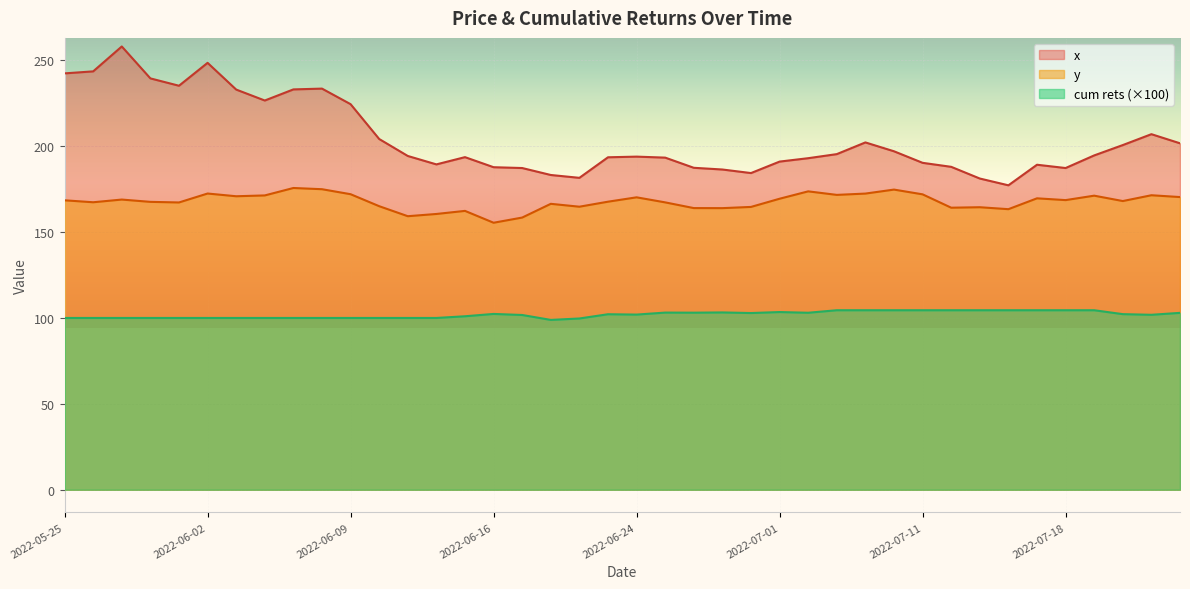

True or false: cum rets and y cross at least once.

False